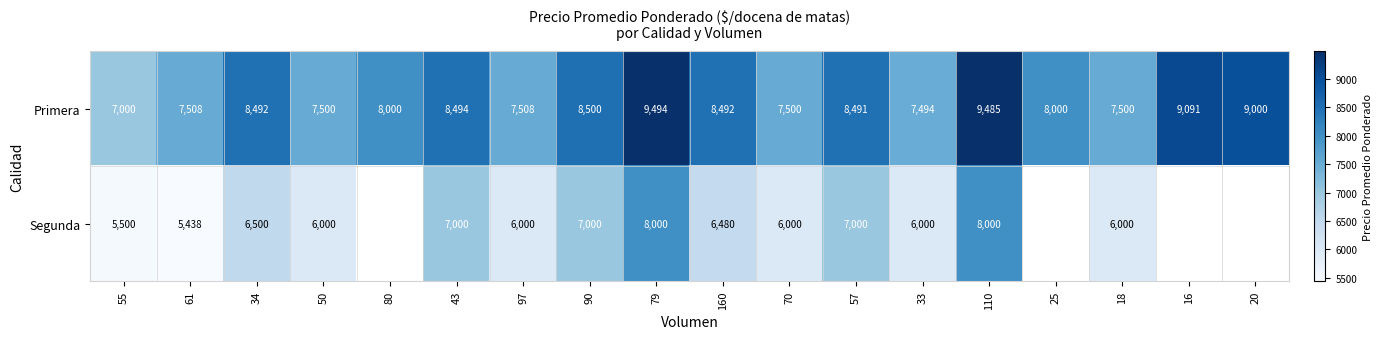

Between 61 and 160, which series saw the biggest shift?

Segunda